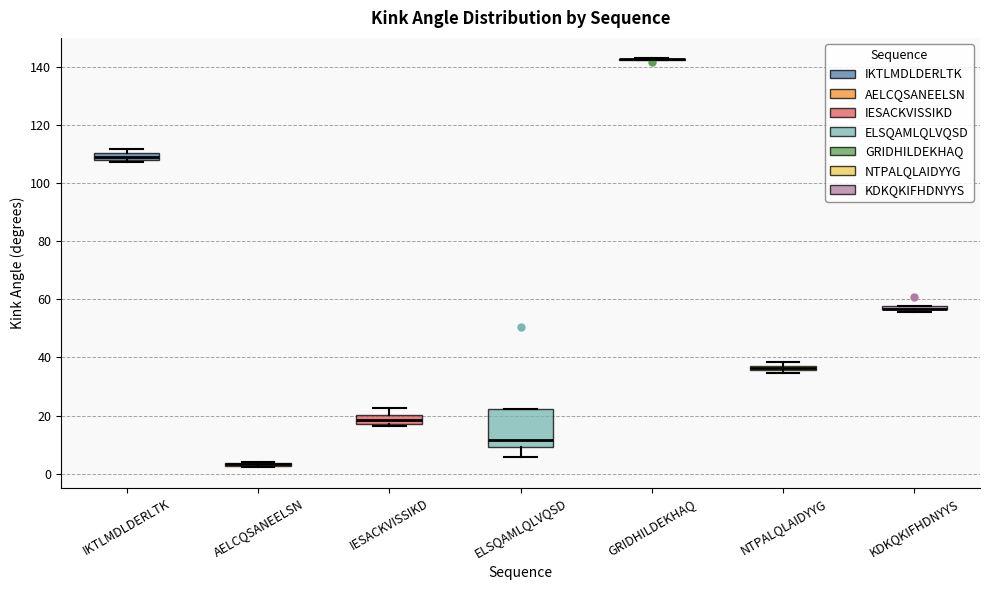

Where is the lower edge of the box for KDKQKIFHDNYYS on the y-axis? The values are not printed on the chart, so give them approximately, as read against the axis.

56